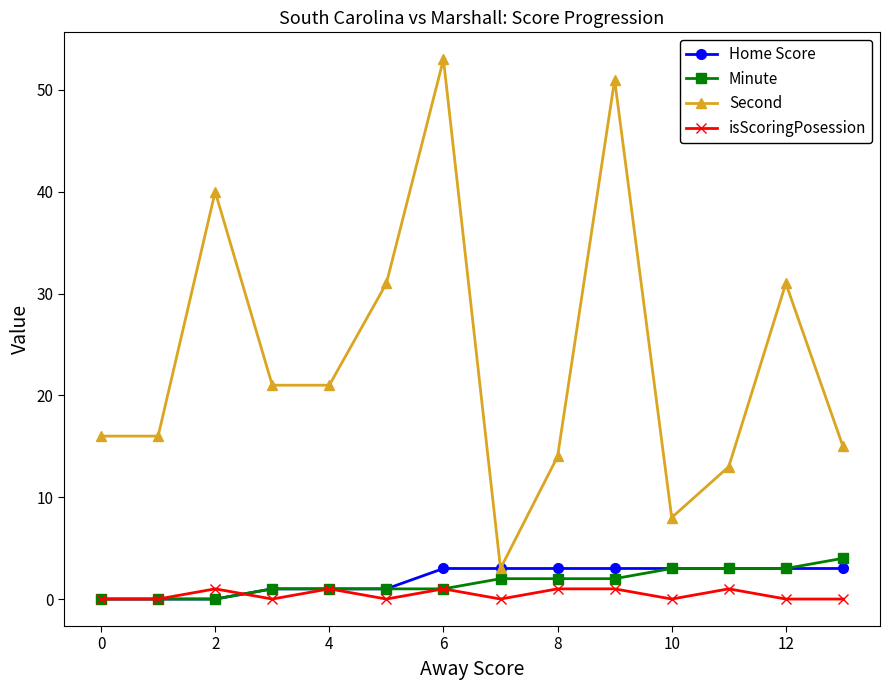

What is the value of the Minute point at the 11th from the left?

3